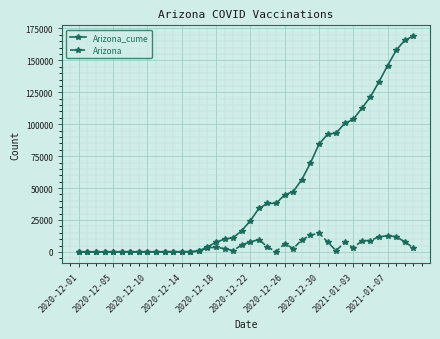

What is the highest value of the Arizona series?

14828